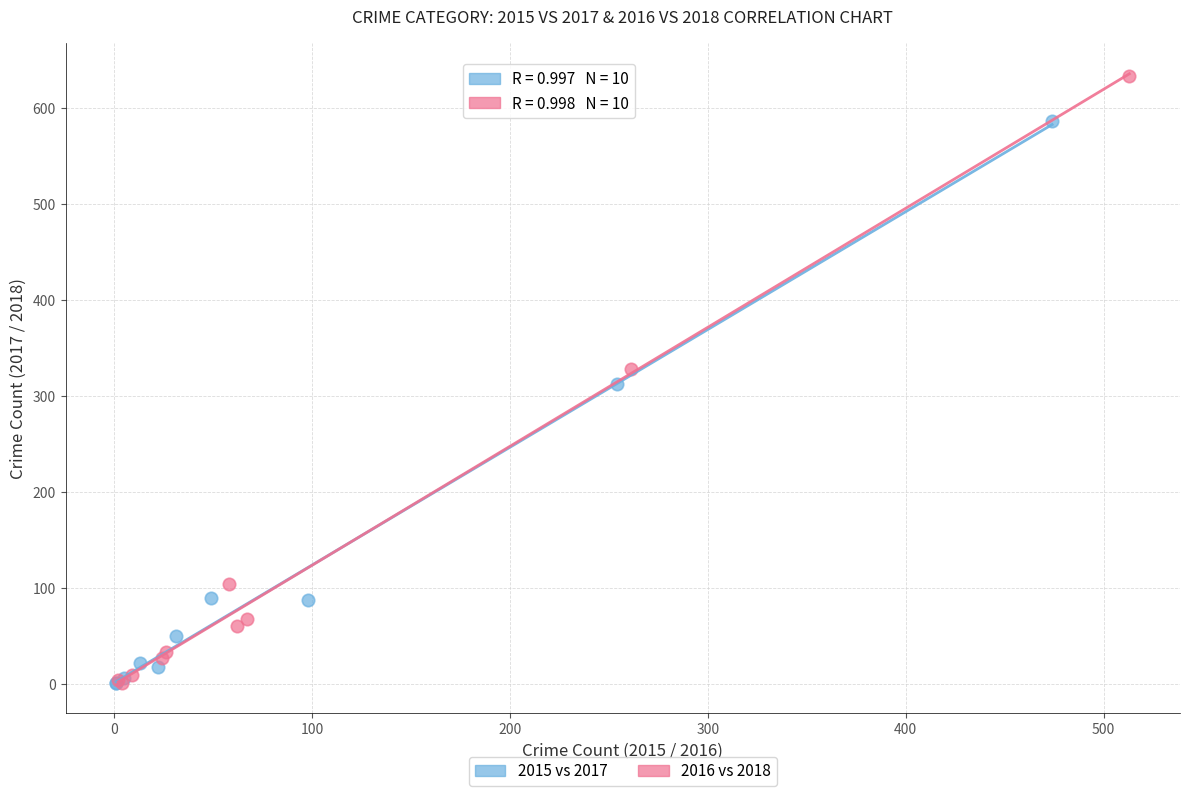

Which series contains the highest Y value?

2016 vs 2018